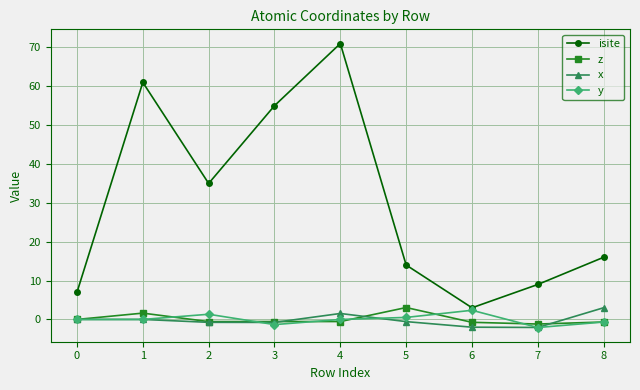

True or false: isite and z cross at least once.

False